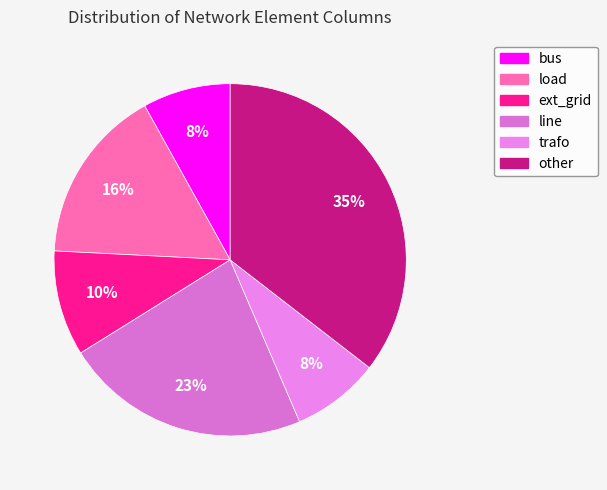

Is there any slice that represents more than half of the pie?

No